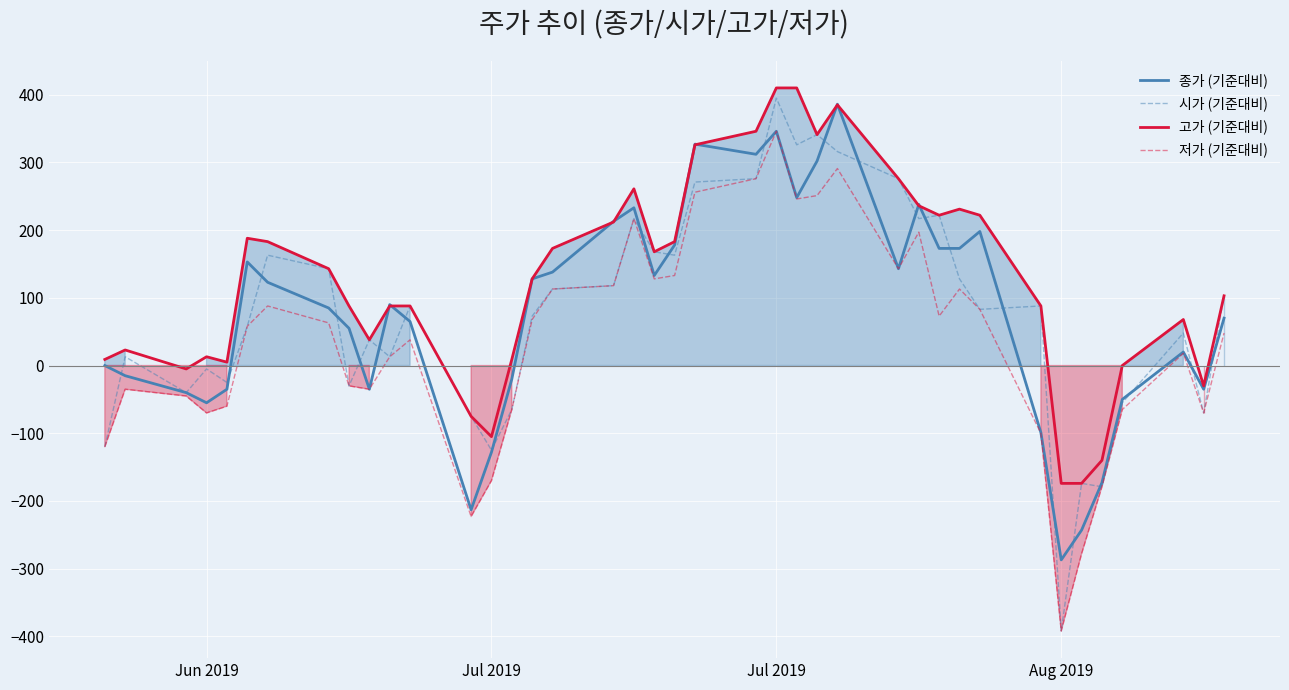

How many values in the 고가 (기준대비) series are below 128?

20